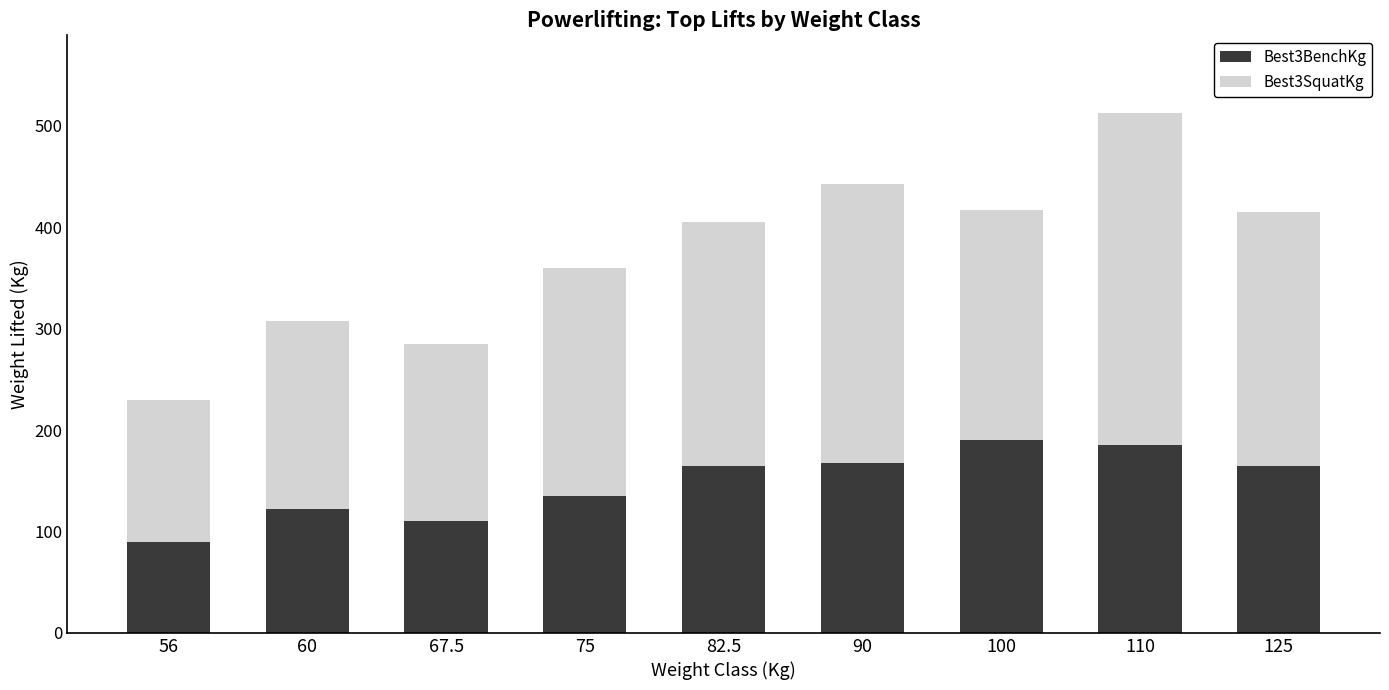

What is the average value of the Best3BenchKg series?

147.8